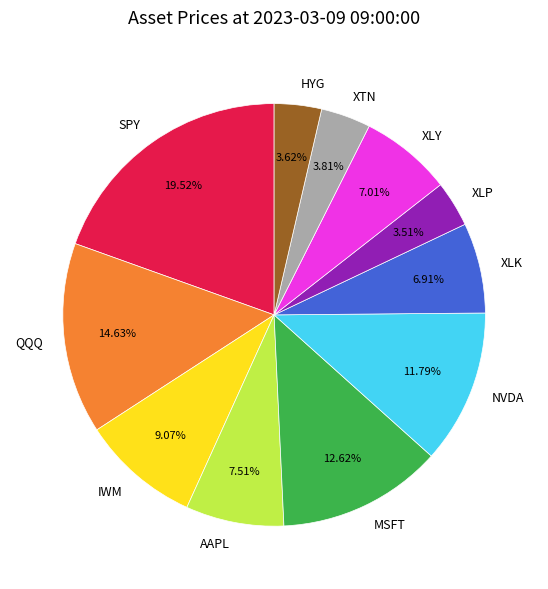

Which category has the biggest portion of the pie?

SPY